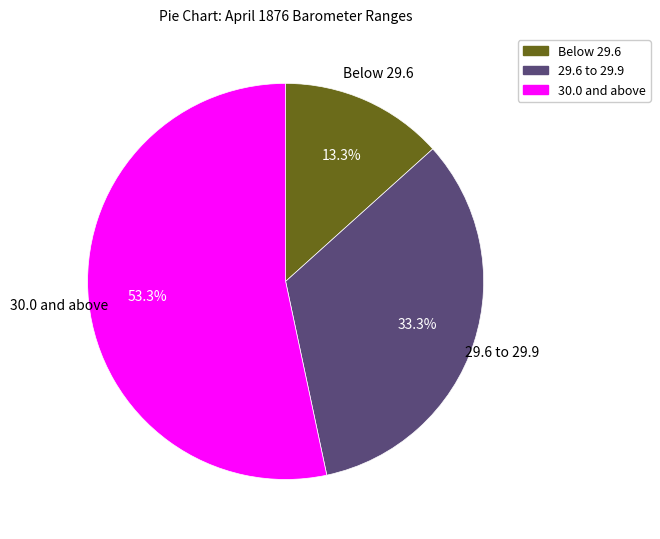

Count the number of slices in the pie.

3